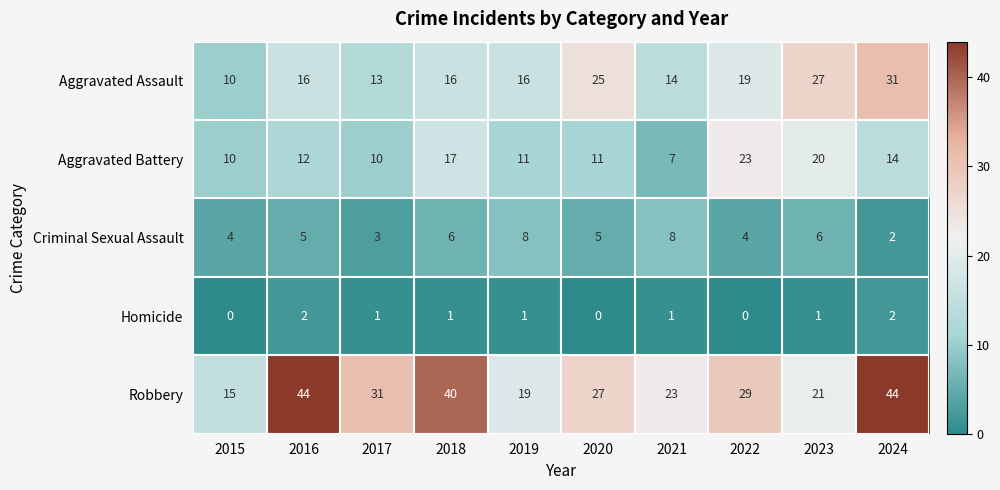

The Aggravated Battery series shows 17 at 2018. True or false?

True